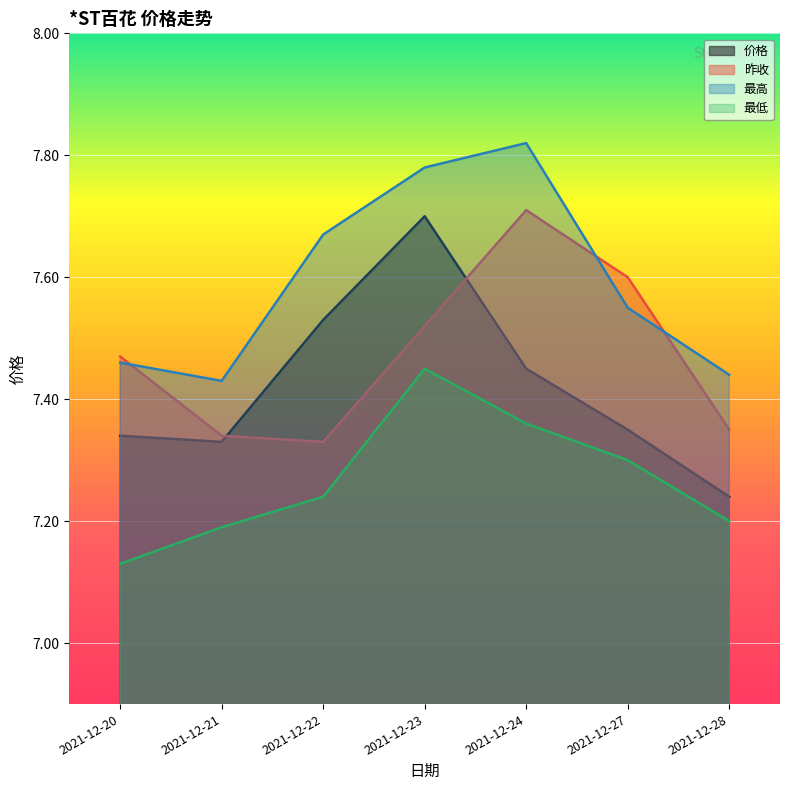

True or false: 最低 and 昨收 intersect in this chart.

False